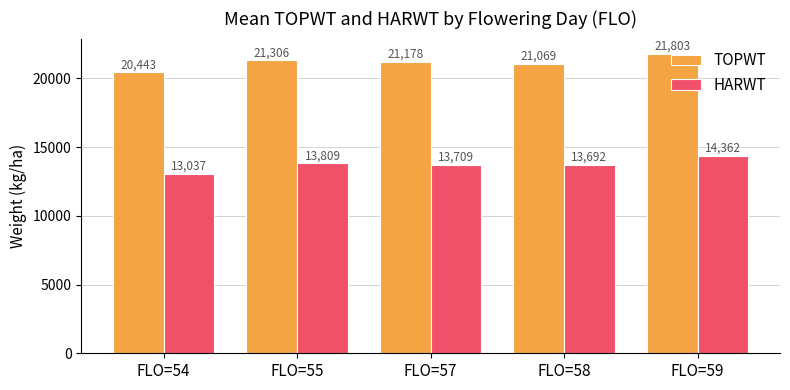

What is the value of the HARWT bar at the 1st from the left?

13037.0